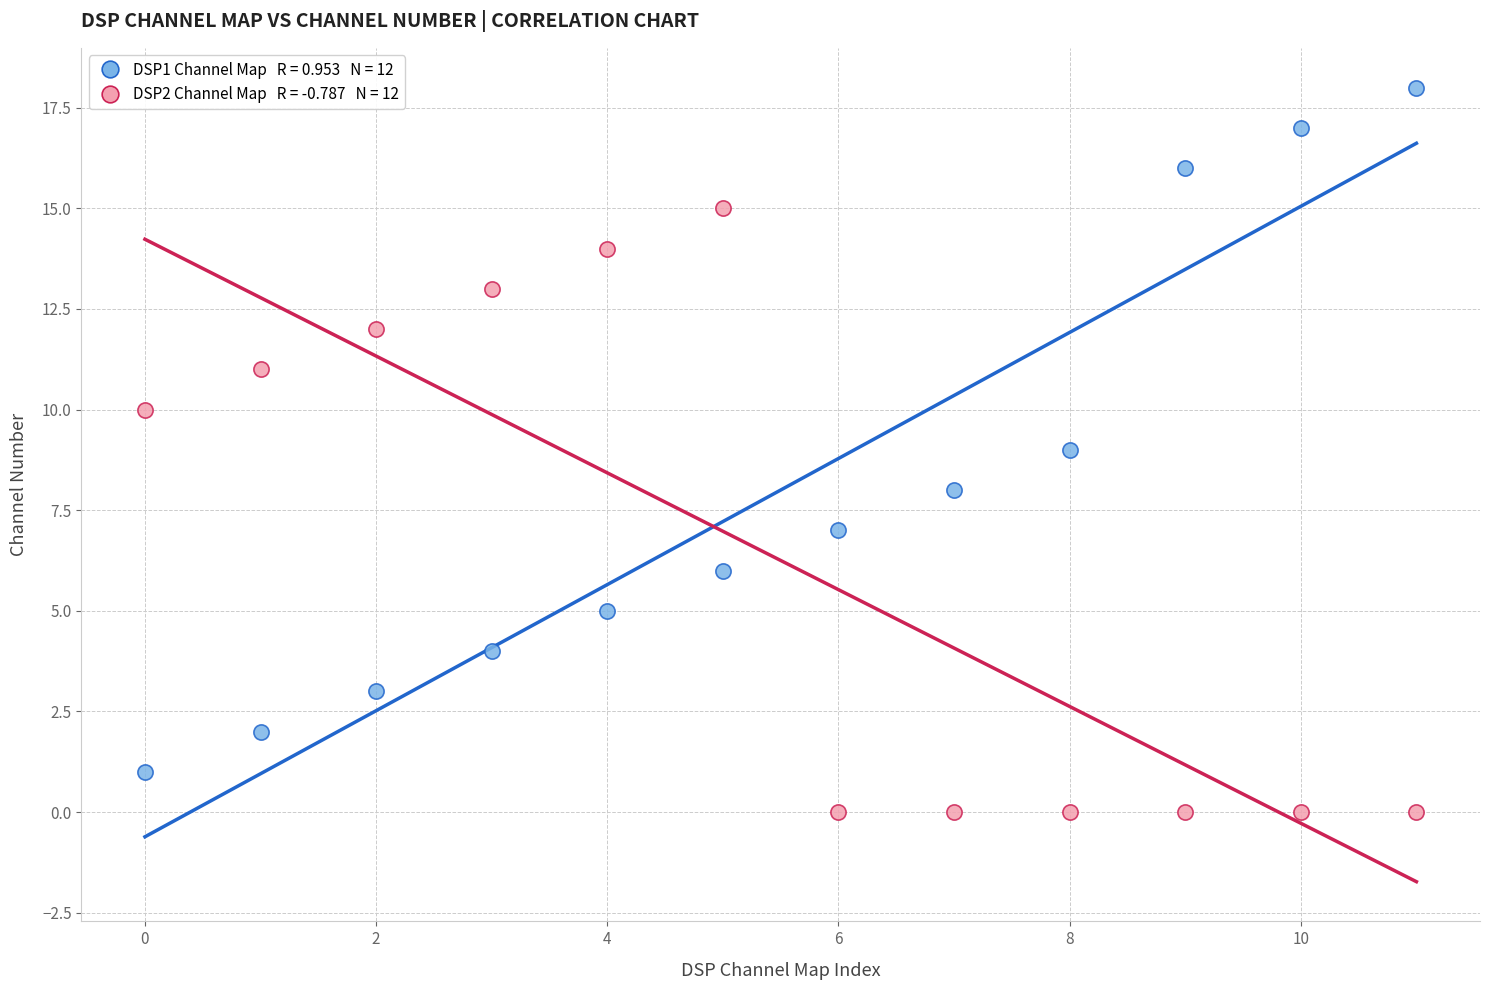

How many data points are displayed?

24